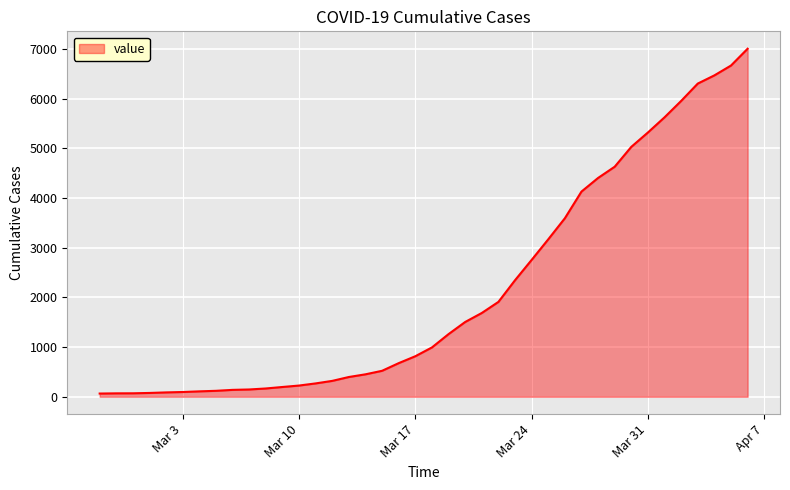

Count the number of categories in the chart.

40